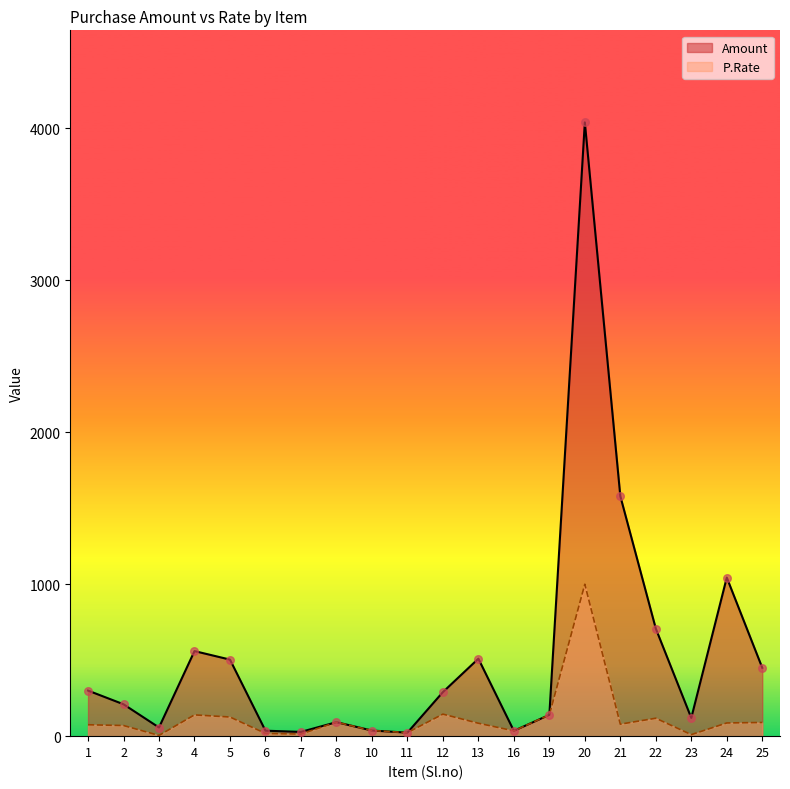

At which category is the sum across all series the highest?

20